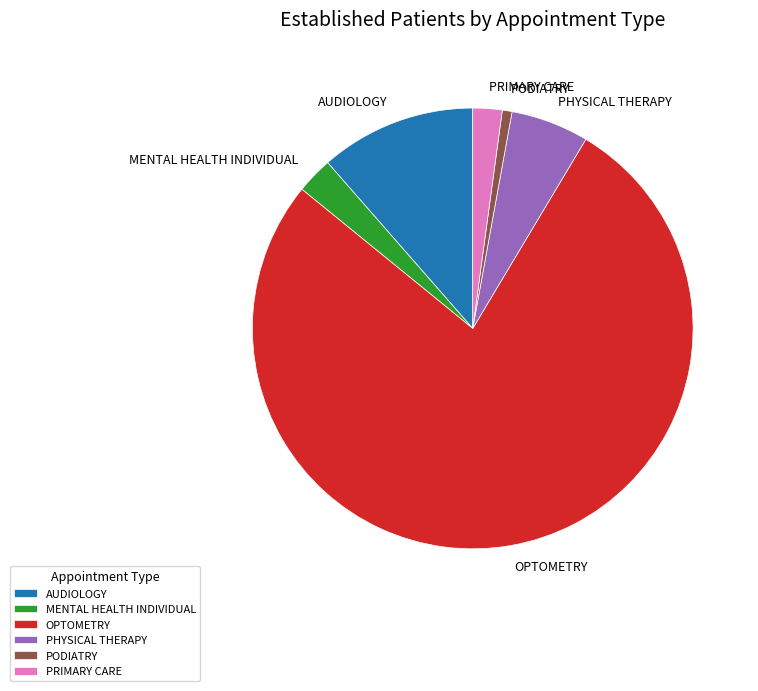

Which category has the smallest portion of the pie?

PODIATRY